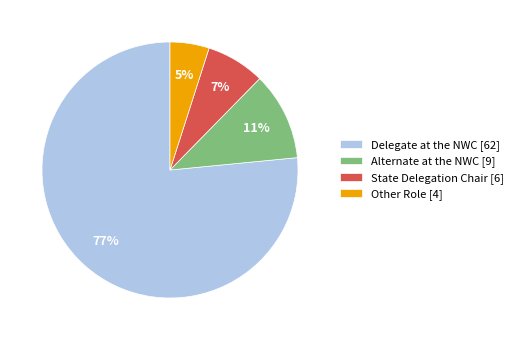

To the nearest percent, what percentage of the pie is Other Role?

5%